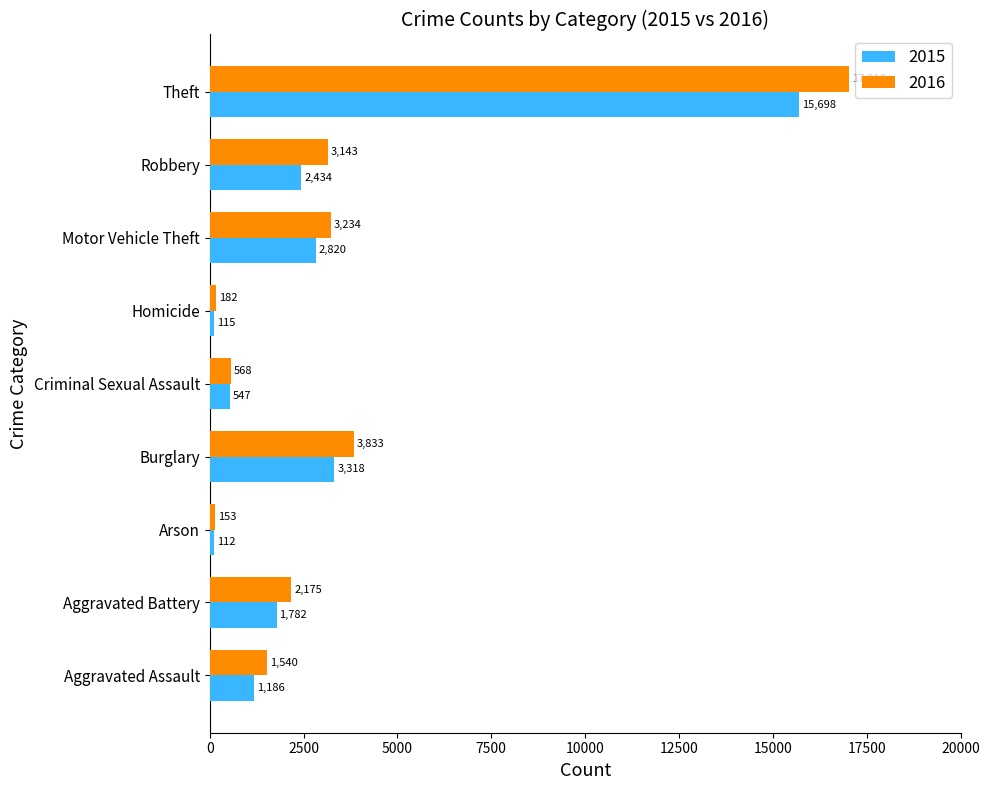

At which label is 2015 closest to 7905?

Burglary